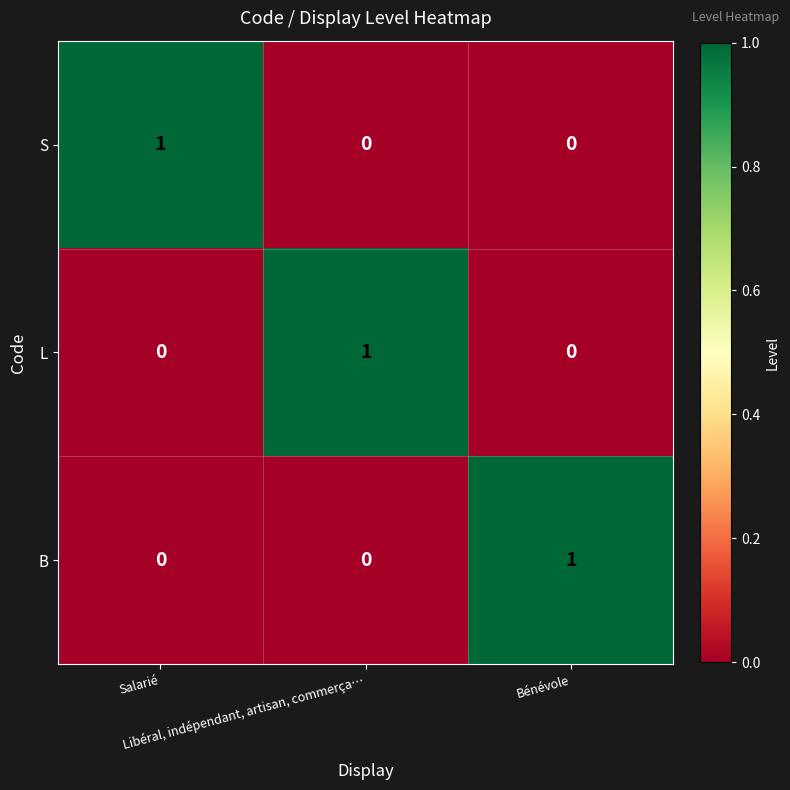

Count the L values in the range 0 to 1.

3